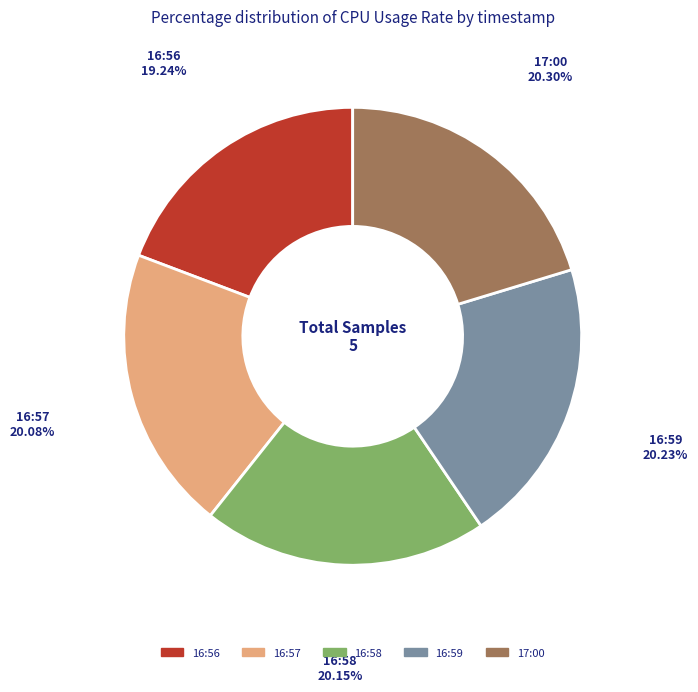

Does 16:57 account for over 50% of the chart?

No